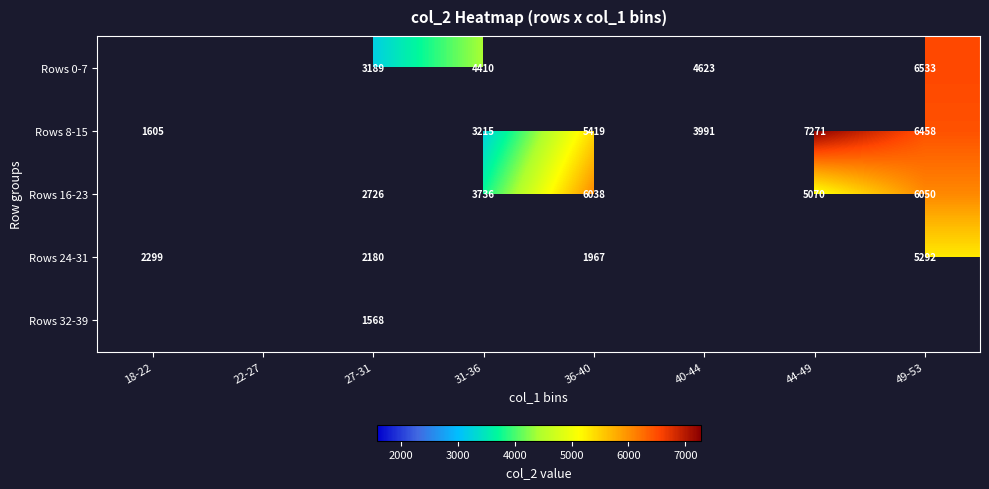

What is the greatest value displayed?

7271.0